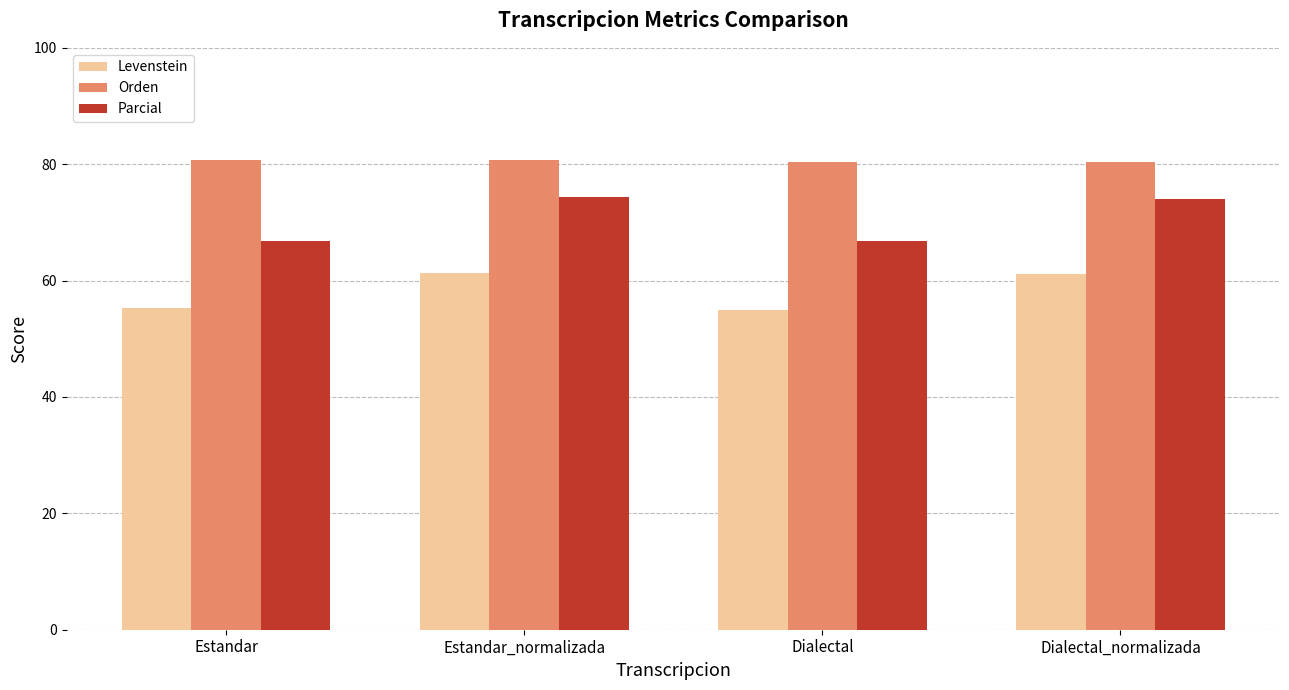

Rank the series at Estandar from highest to lowest value.

Orden, Parcial, Levenstein